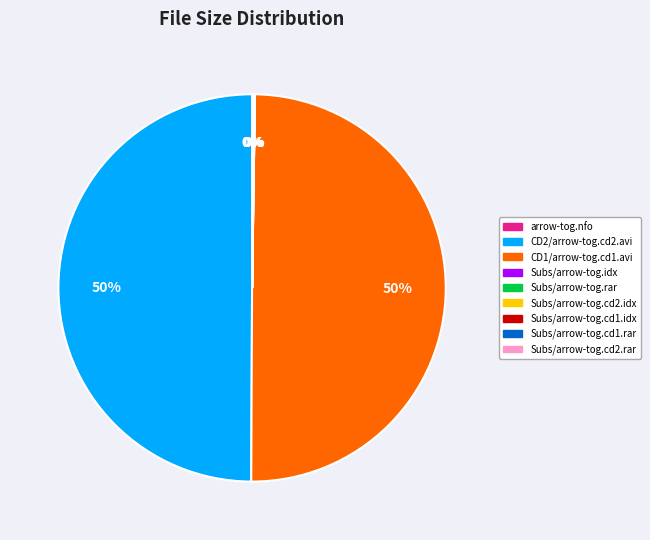

To the nearest percent, what is the difference between the largest and smallest slice percentages?

50%